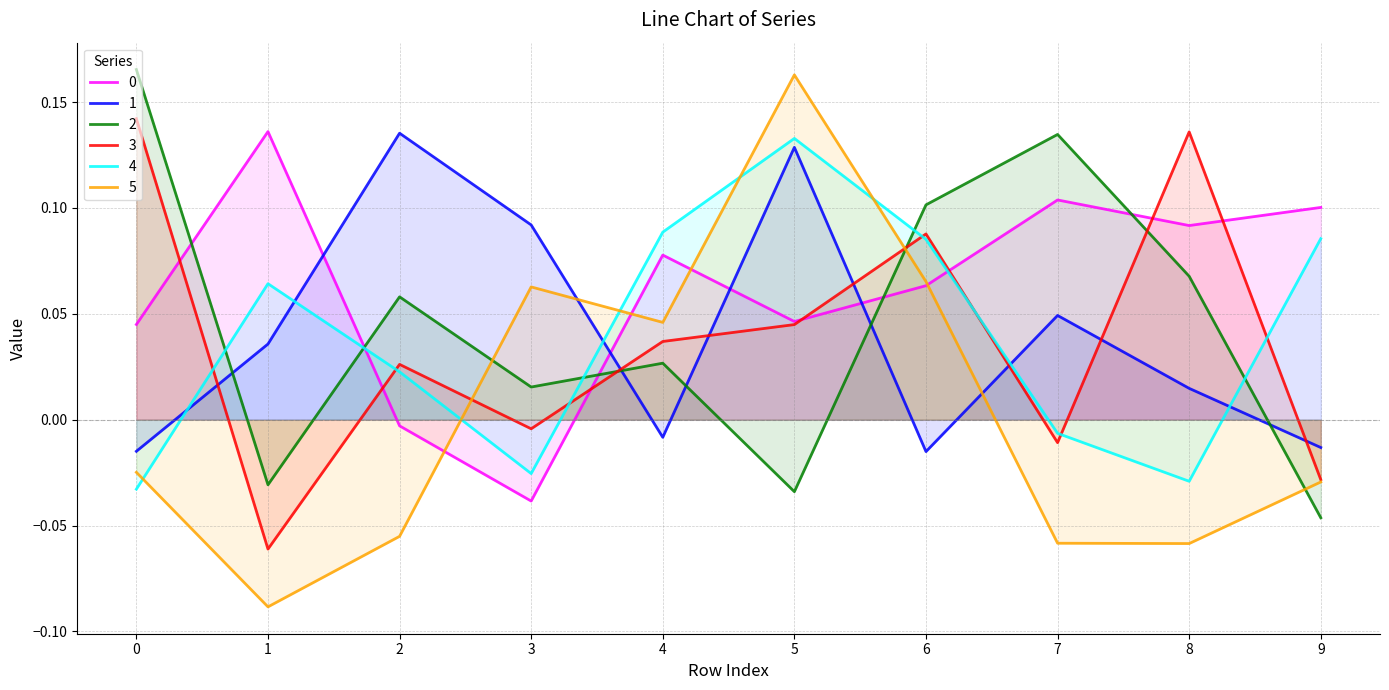

At which category is the sum across all series the highest?

5